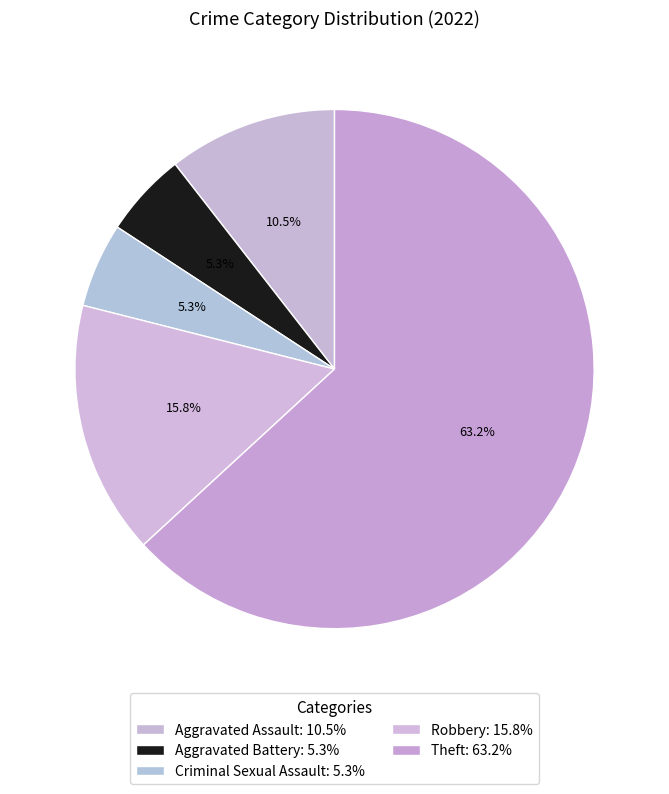

True or false: Robbery accounts for 29% of the total.

False